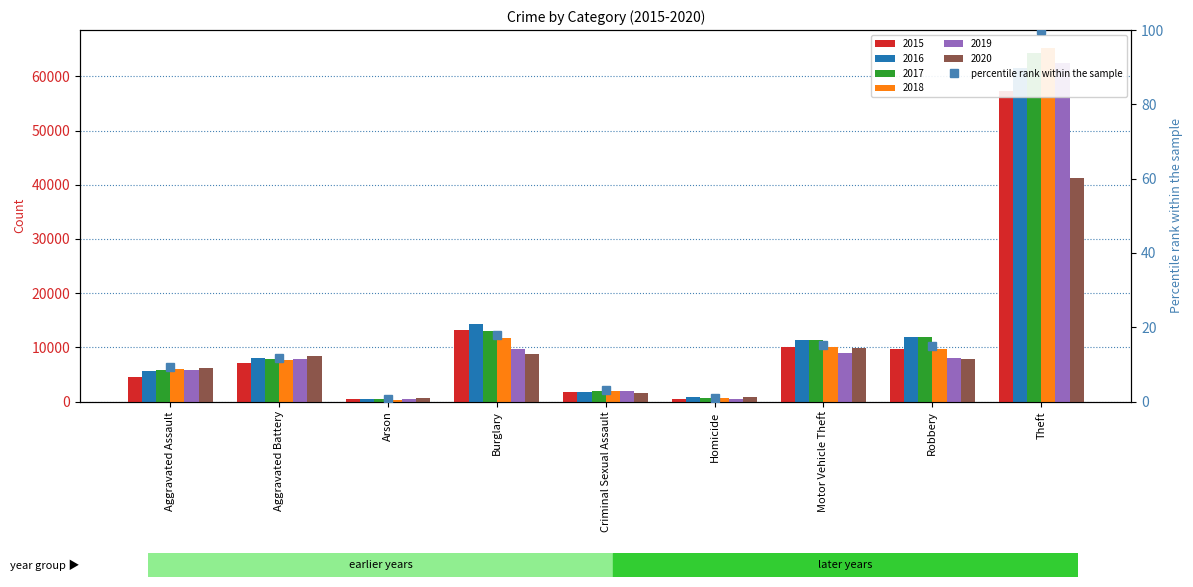

What is the greatest value displayed?

100.0